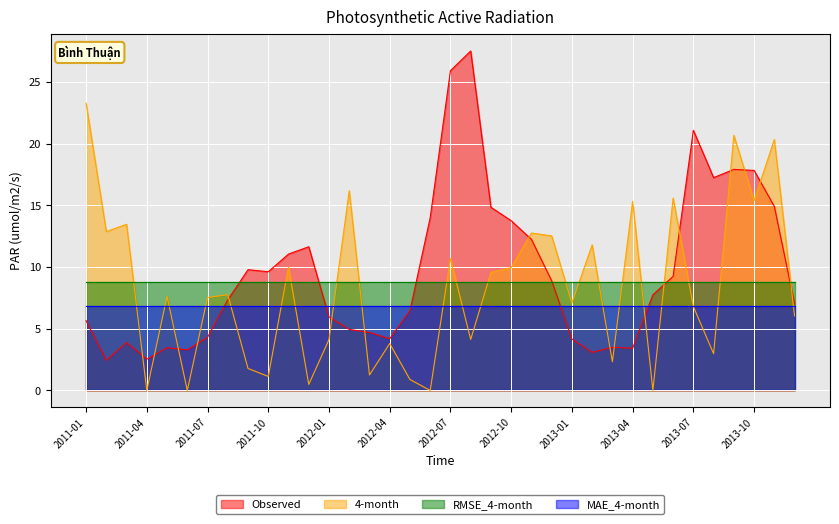

Reading left to right, list all the values displayed in this chart.

Observed: 2011-01=5.7	2011-02=2.4	2011-03=3.9	2011-04=2.5	2011-05=3.5	2011-06=3.3	2011-07=4.3	2011-08=7.3	2011-09=9.8	2011-10=9.6	2011-11=11.1	2011-12=11.7	2012-01=6.0	2012-02=5.0	2012-03=4.7	2012-04=4.2	2012-05=6.5	2012-06=14.0	2012-07=25.9	2012-08=27.5	2012-09=14.9	2012-10=13.8	2012-11=12.3	2012-12=8.9	2013-01=4.2	2013-02=3.1	2013-03=3.5	2013-04=3.4	2013-05=7.8	2013-06=9.3	2013-07=21.1	2013-08=17.3	2013-09=17.9	2013-10=17.8	2013-11=14.9	2013-12=7.0
4-month: 2011-01=23.3	2011-02=12.9	2011-03=13.5	2011-04=0.0	2011-05=7.6	2011-06=0.0	2011-07=7.5	2011-08=7.8	2011-09=1.8	2011-10=1.1	2011-11=10.0	2011-12=0.5	2012-01=4.1	2012-02=16.2	2012-03=1.3	2012-04=3.8	2012-05=0.9	2012-06=0.0	2012-07=10.7	2012-08=4.1	2012-09=9.6	2012-10=10.0	2012-11=12.8	2012-12=12.5	2013-01=7.1	2013-02=11.8	2013-03=2.3	2013-04=15.3	2013-05=0.0	2013-06=15.6	2013-07=6.8	2013-08=3.0	2013-09=20.7	2013-10=15.4	2013-11=20.3	2013-12=6.0